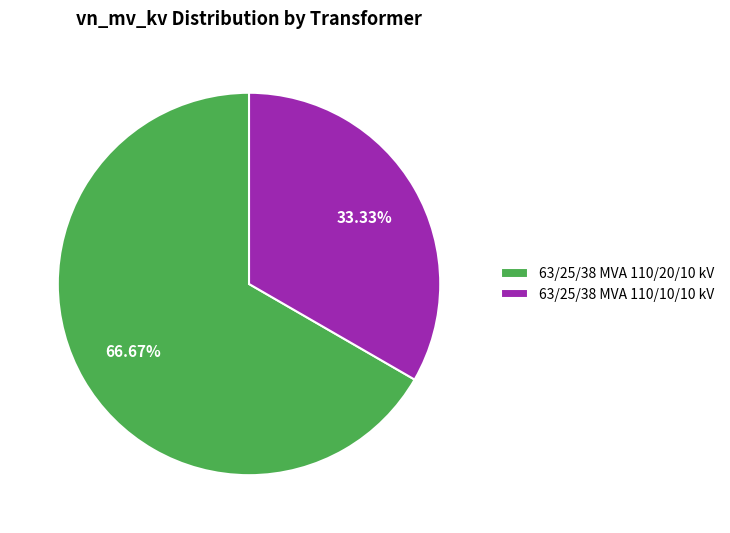

Approximately how many times larger is the value at 63/25/38 MVA 110/10/10 kV compared to 63/25/38 MVA 110/20/10 kV?

0.5